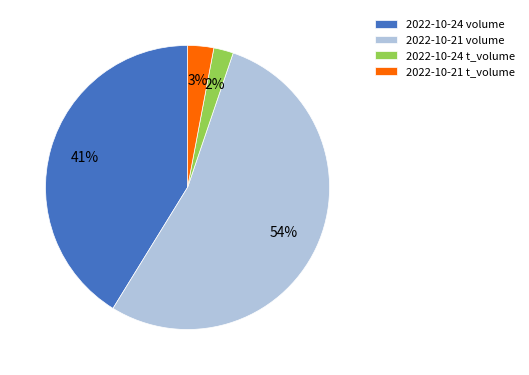

What is the majority slice?

2022-10-21 volume